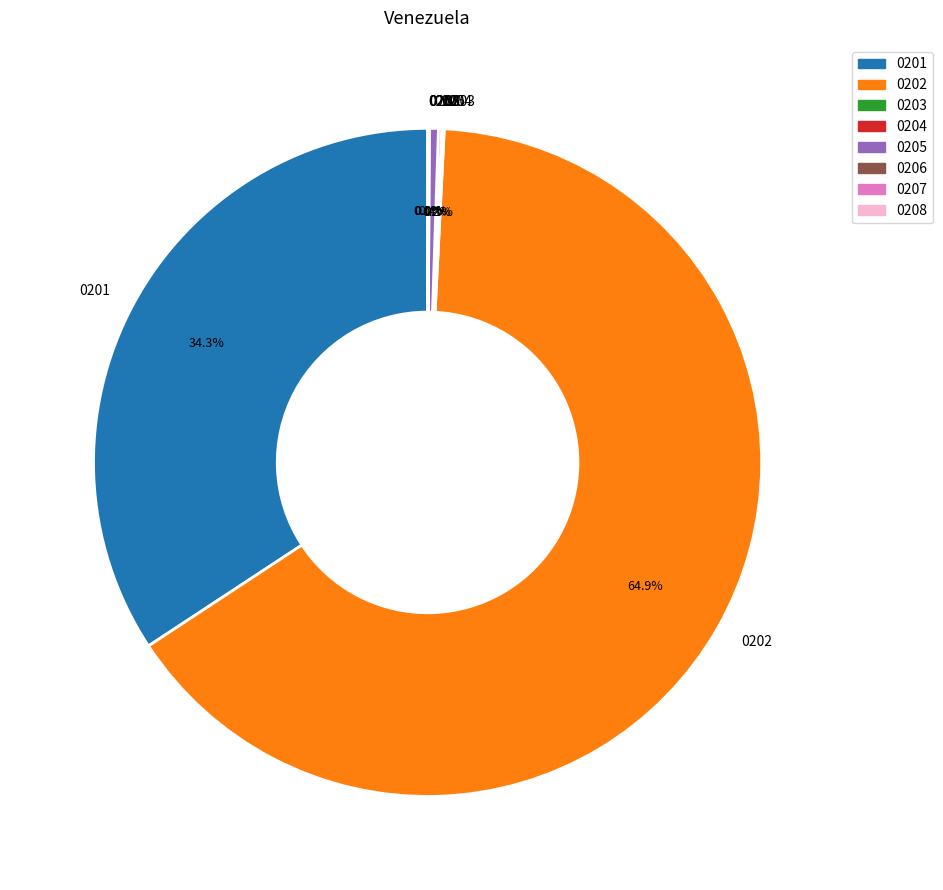

Which has a higher value, 0201 or 0202?

0202